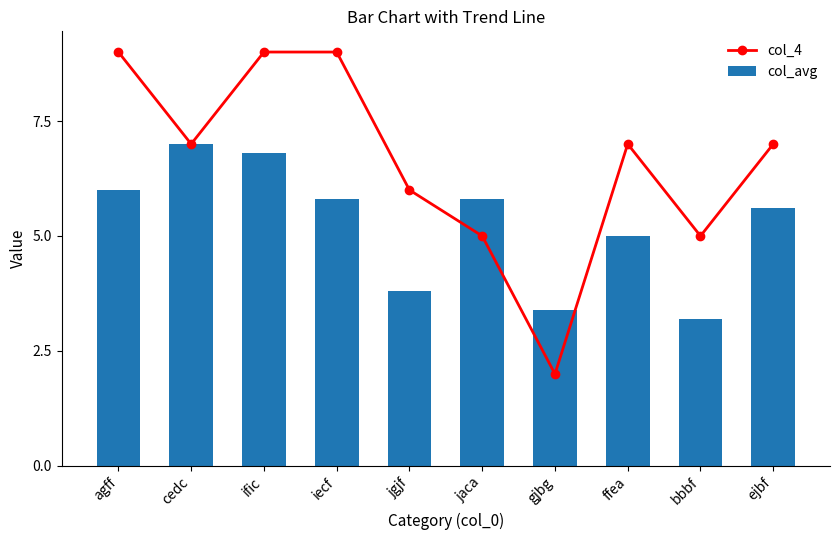

What is the sum of the col_4 values at jgjf and ejbf?

13